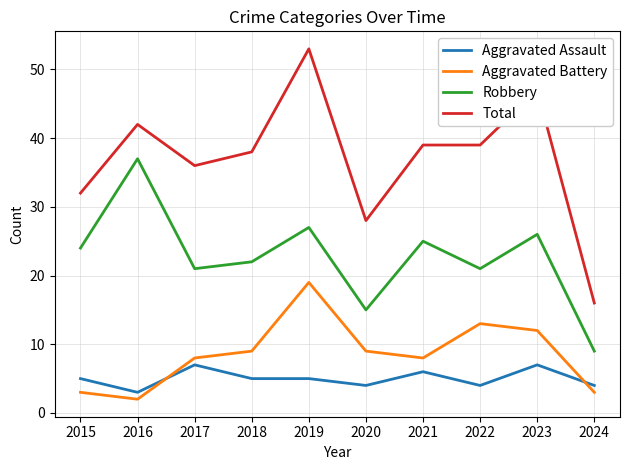

True or false: Robbery has a value of 63 at 2016.

False